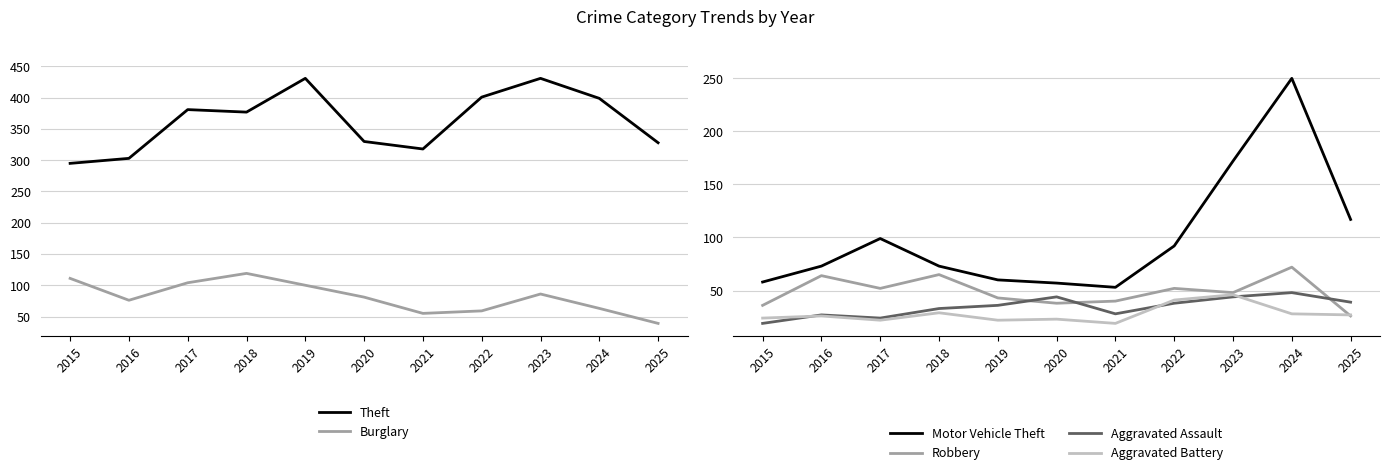

Which series changed the most between 2019 and 2022?

Burglary